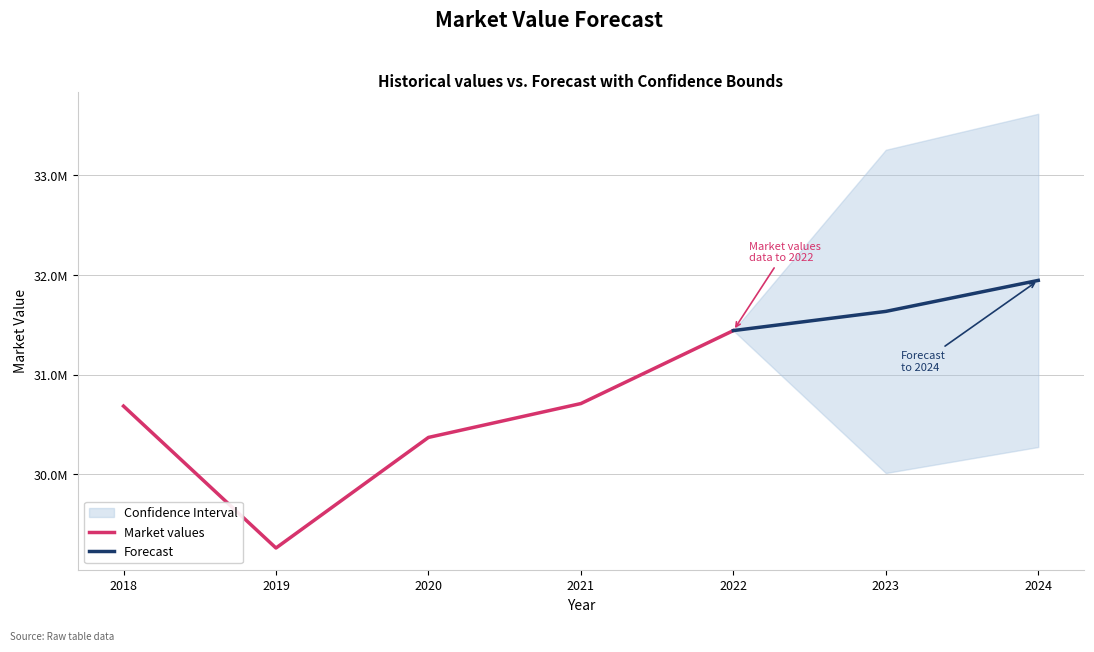

At which label does Market values reach its minimum?

2019